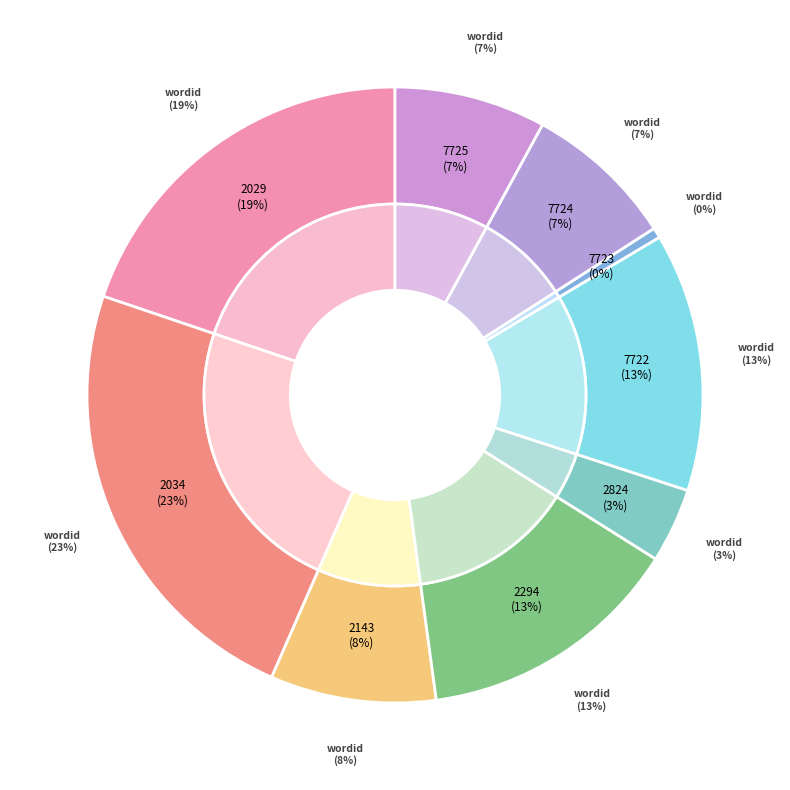

Which slice is the smallest?

7723